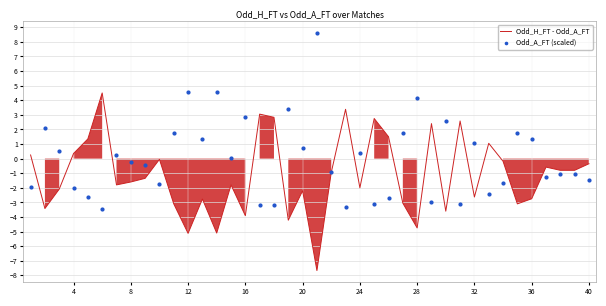

What is the maximum value for Odd_H_FT - Odd_A_FT?

4.5